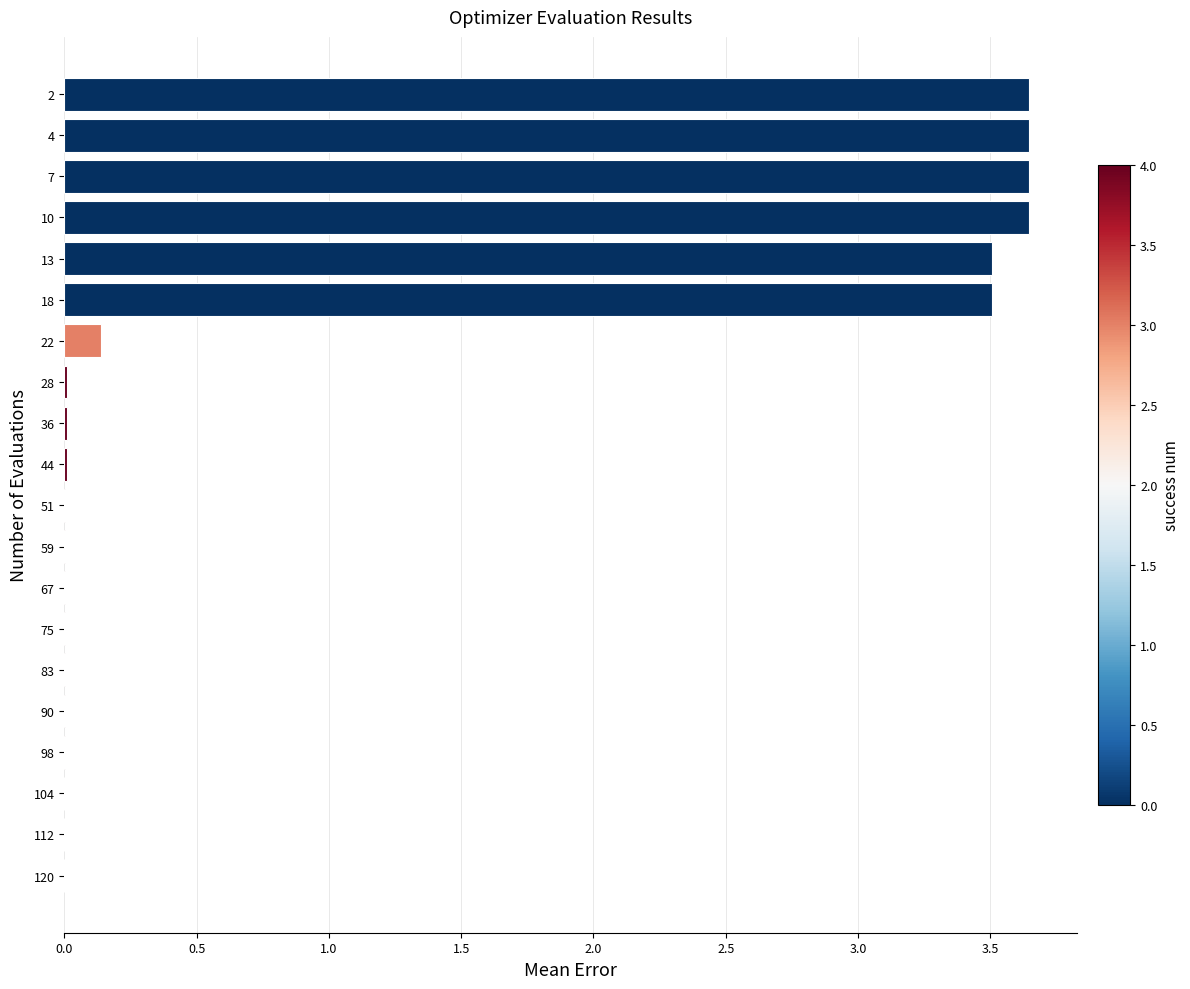

Which has a higher value, 13 or 4?

4